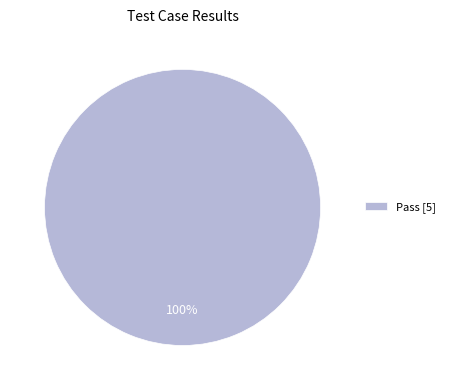

True or false: Pass [5] accounts for 100% of the total.

True